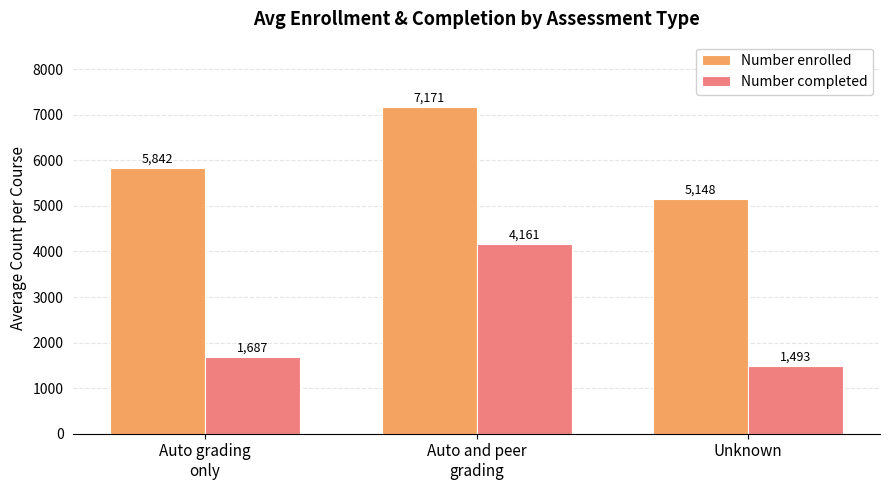

True or false: Number enrolled has a value of 11766 at Auto and peer
grading.

False